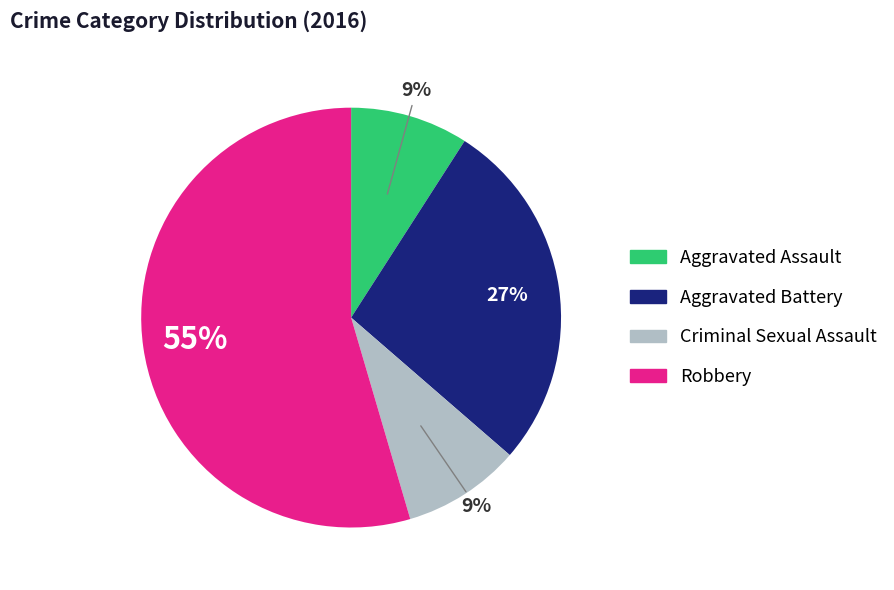

Is it true that Aggravated Assault is 21% of the pie?

False